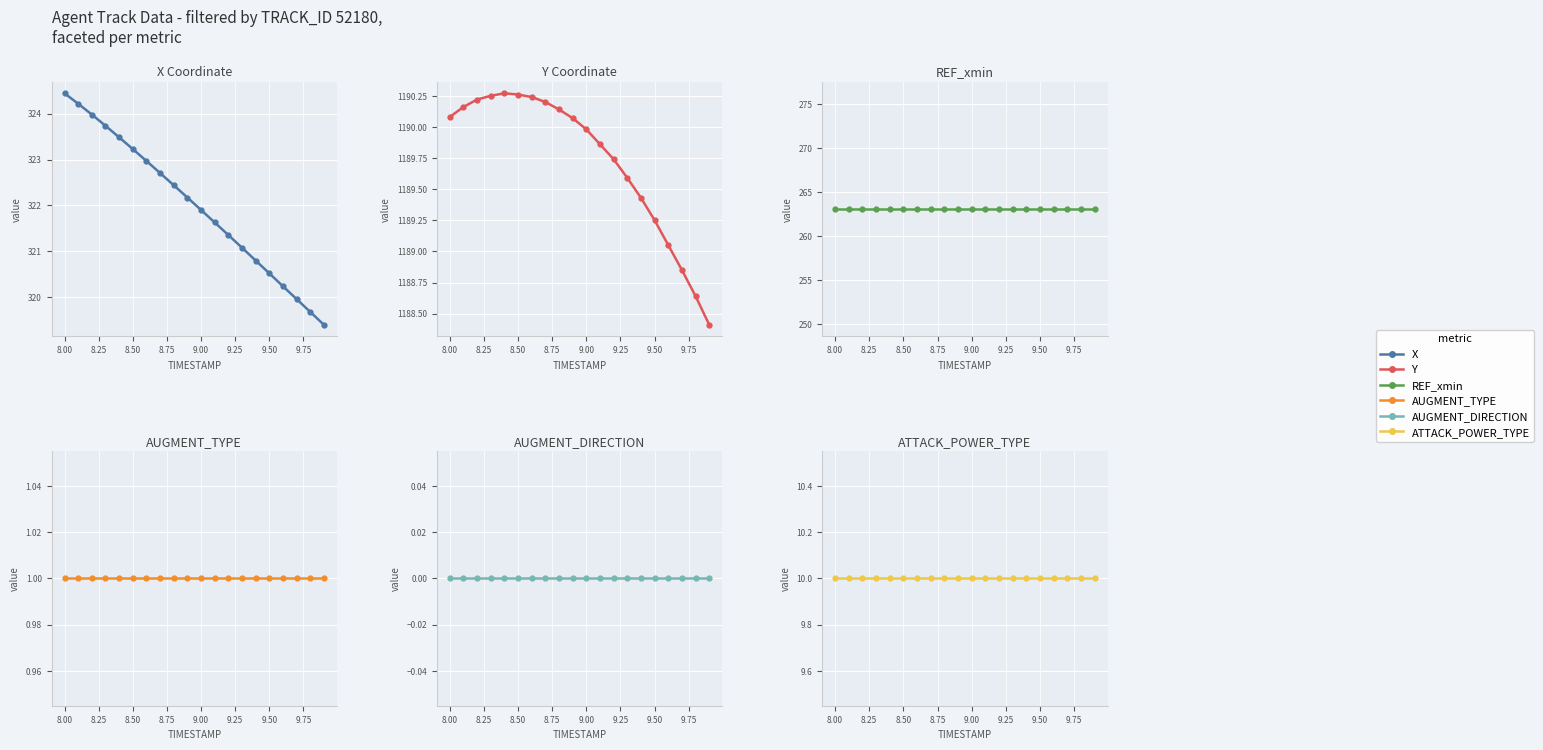

At 9.00, list the series in order from largest to smallest.

Y, X, REF_xmin, ATTACK_POWER_TYPE, AUGMENT_TYPE, AUGMENT_DIRECTION